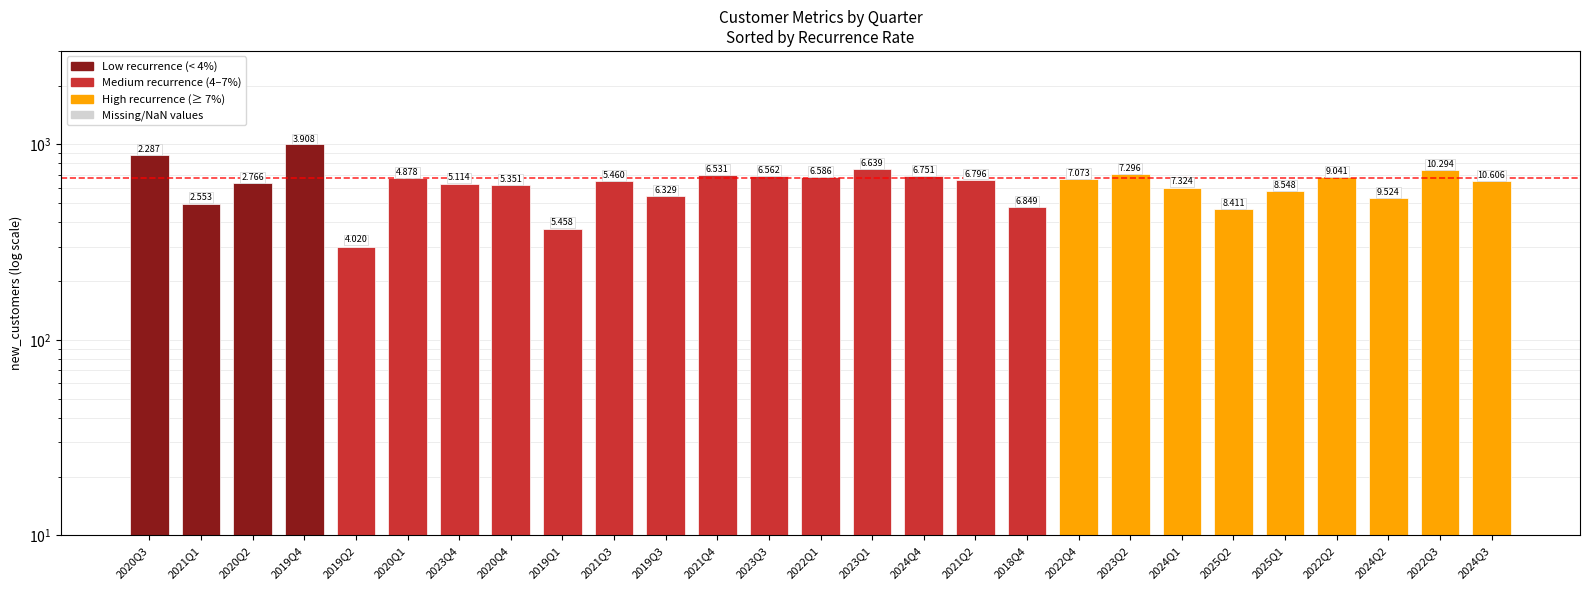

Rank the categories by value from highest to lowest.

2019Q4, 2020Q3, 2023Q1, 2022Q3, 2023Q2, 2021Q4, 2023Q3, 2024Q4, 2022Q2, 2022Q1, 2020Q1, 2022Q4, 2021Q2, 2021Q3, 2024Q3, 2020Q2, 2023Q4, 2020Q4, 2024Q1, 2025Q1, 2019Q3, 2024Q2, 2021Q1, 2018Q4, 2025Q2, 2019Q1, 2019Q2